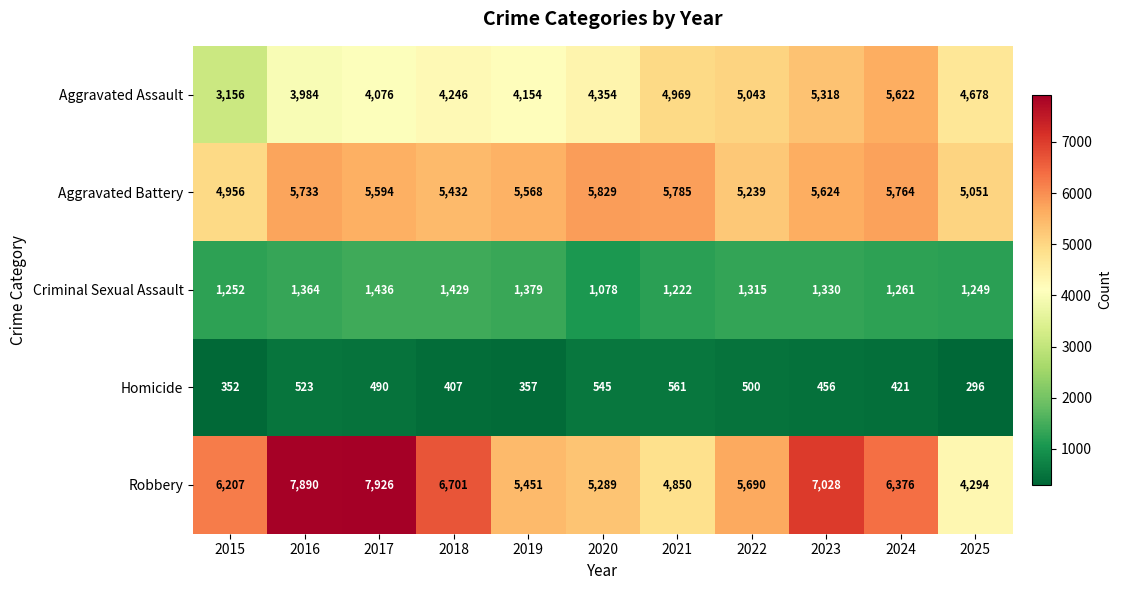

Is it true that Aggravated Battery equals 6712 at 2025?

False